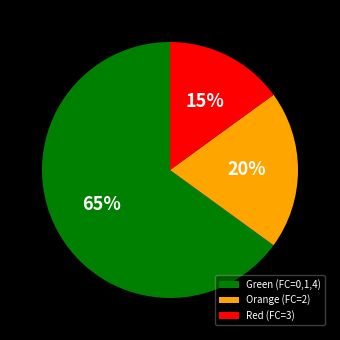

Which slice represents more than half of the pie?

Green (FC=0,1,4)